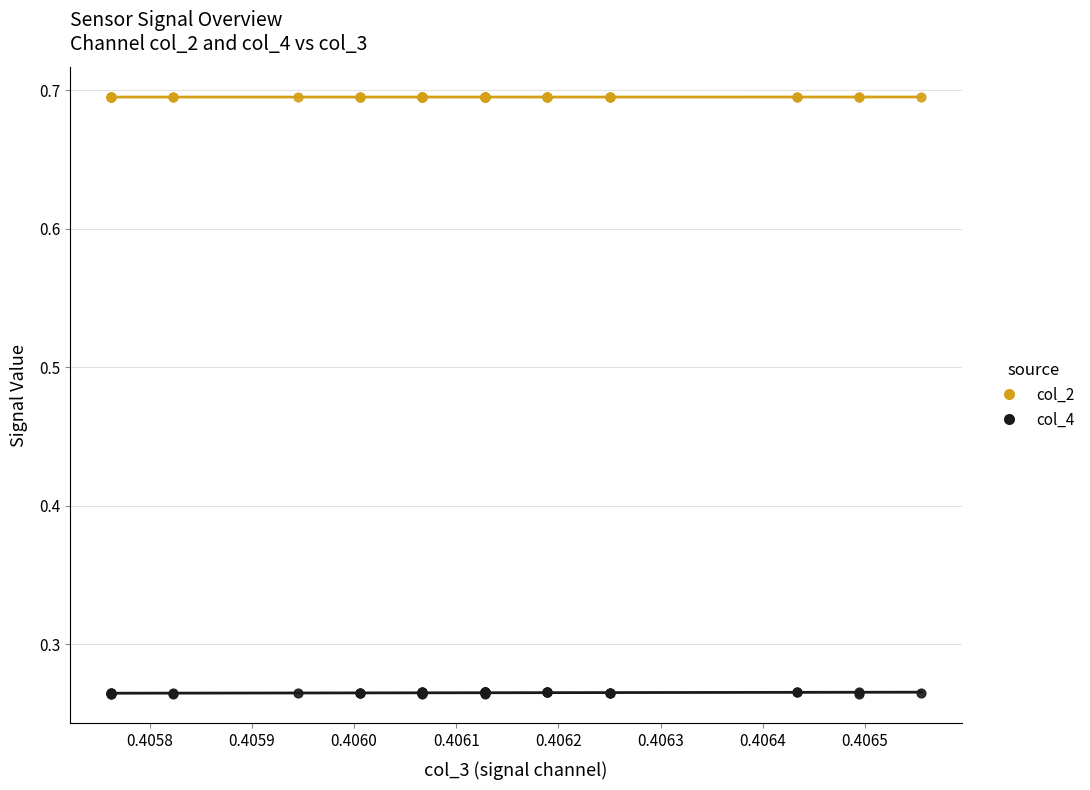

Which series contains the lowest Y value?

col_4